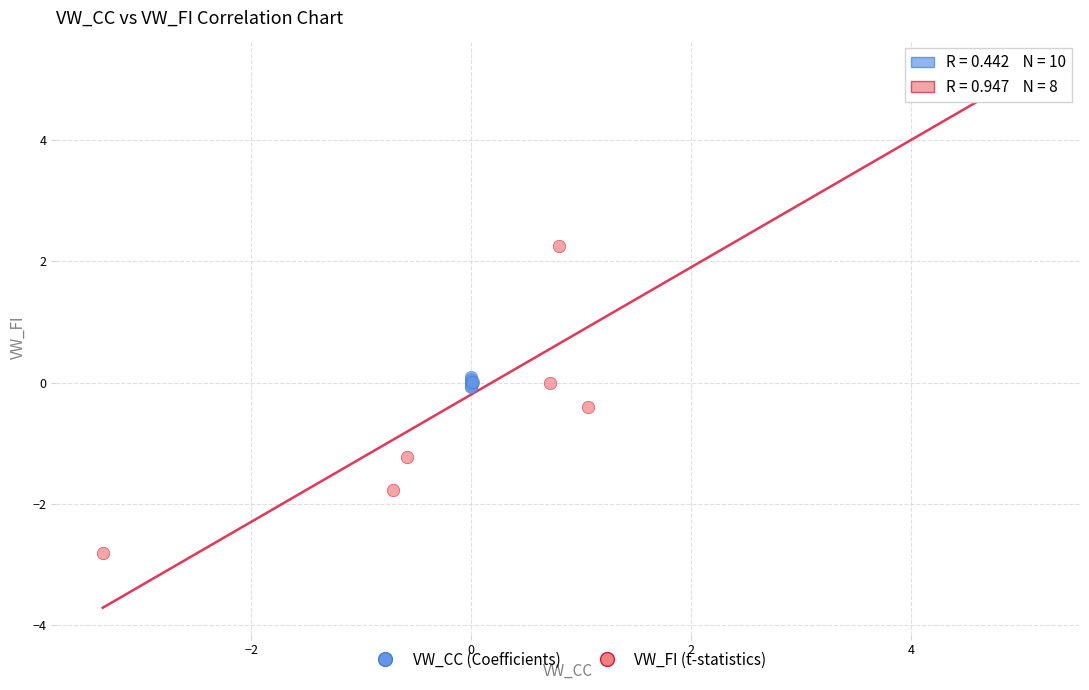

What are all the series names shown in the legend?

VW_CC (Coefficients), VW_FI (t-statistics)